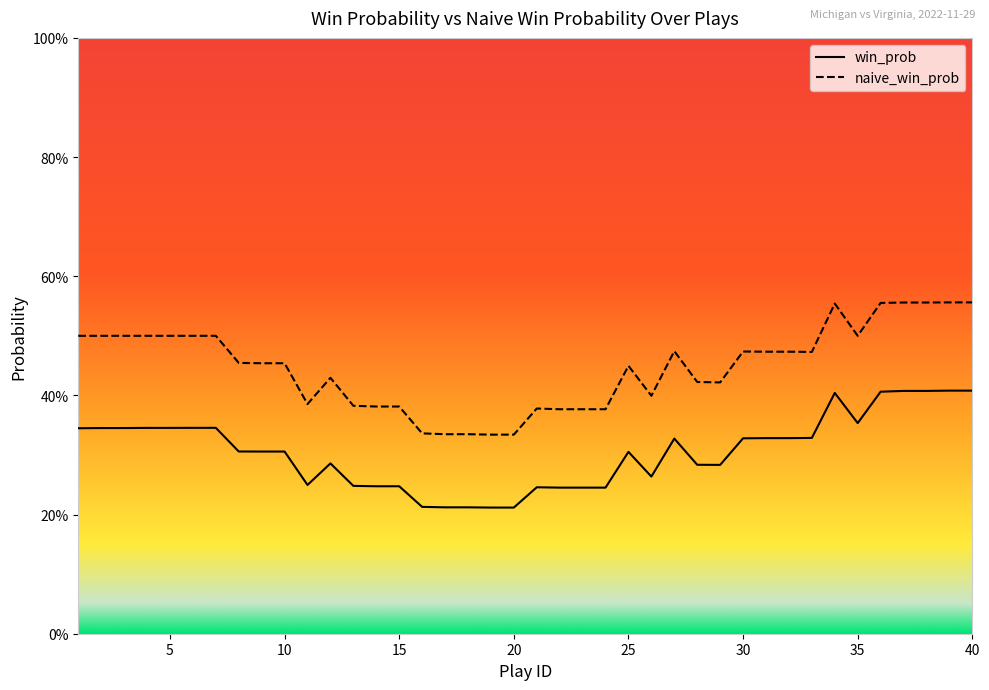

Where is naive_win_prob nearest to the value 0?

19